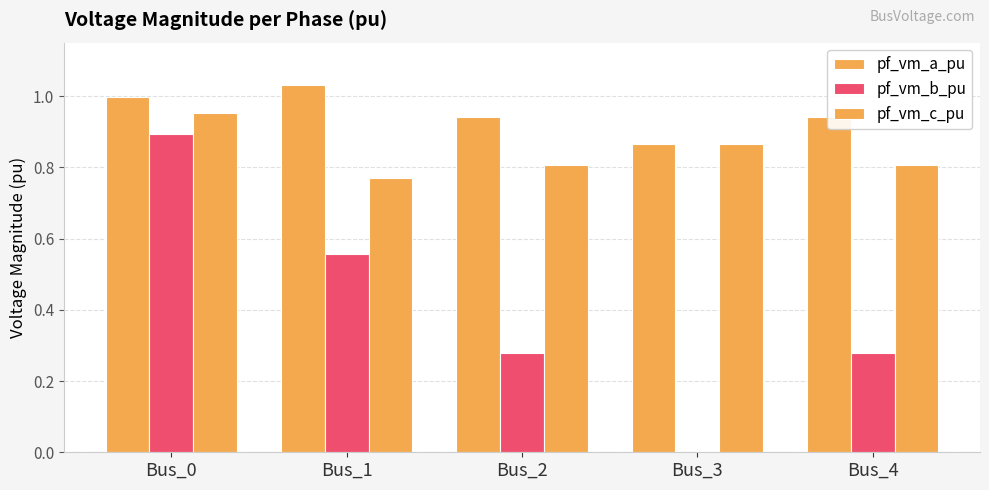

Are the bars horizontal?

No